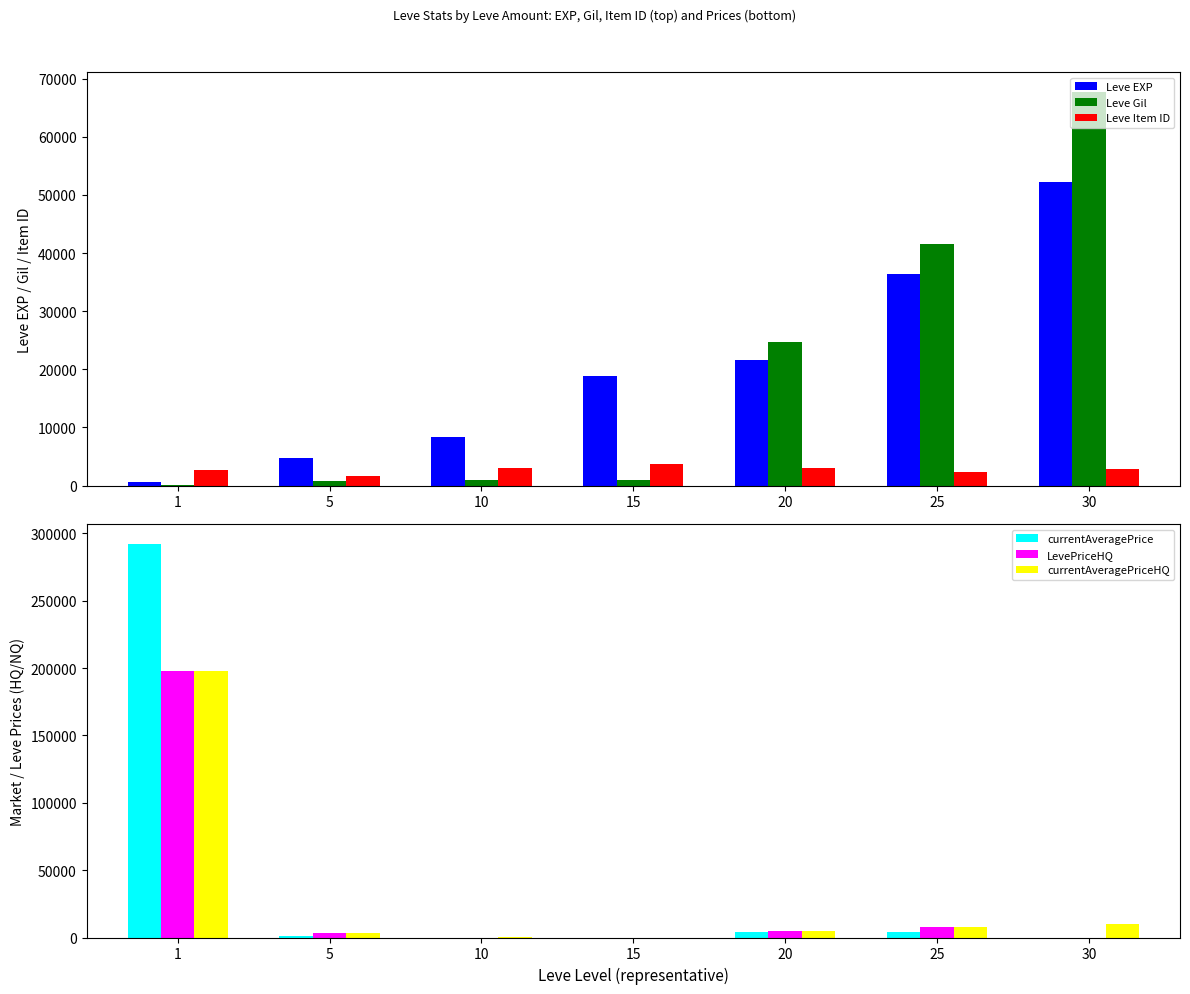

Which series has the largest range (max minus min)?

currentAveragePrice